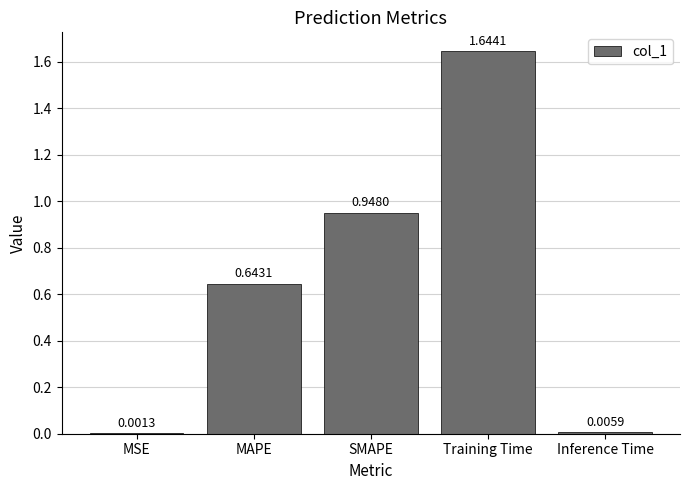

What is the sum of all values?

3.2